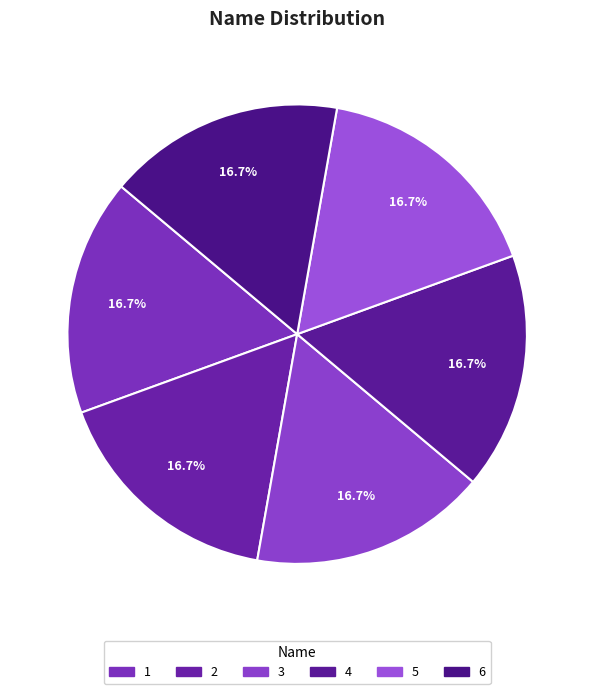

What percentage do 5 and 3 together represent?

33.3%